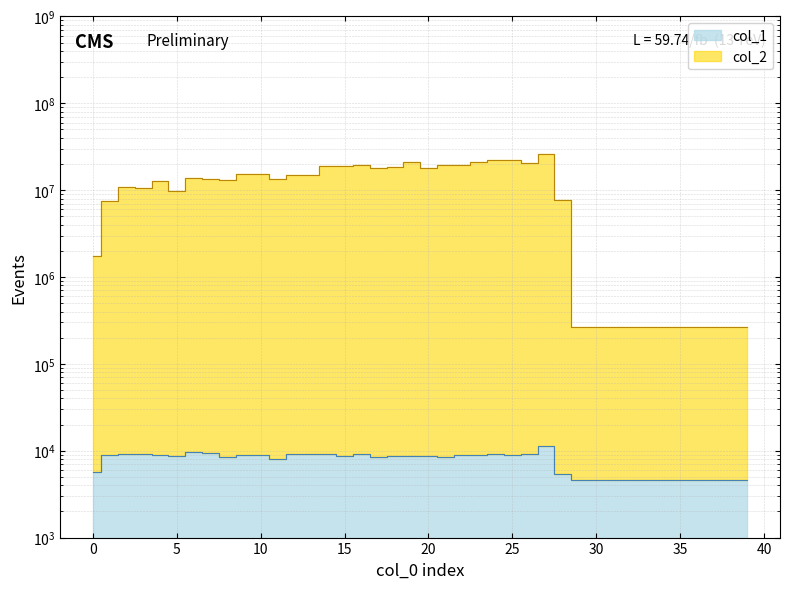

Is it true that col_1 equals 8954 at 25?

True